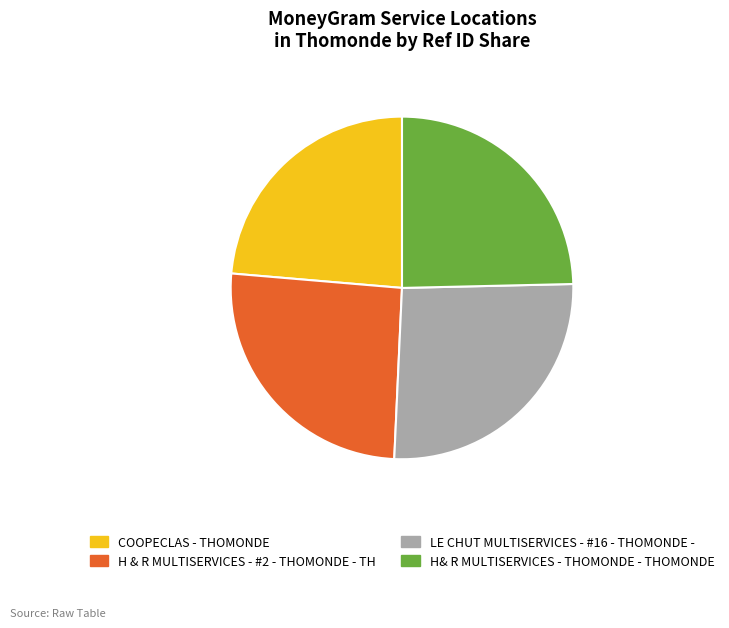

What is the smallest slice in the pie chart?

COOPECLAS - THOMONDE